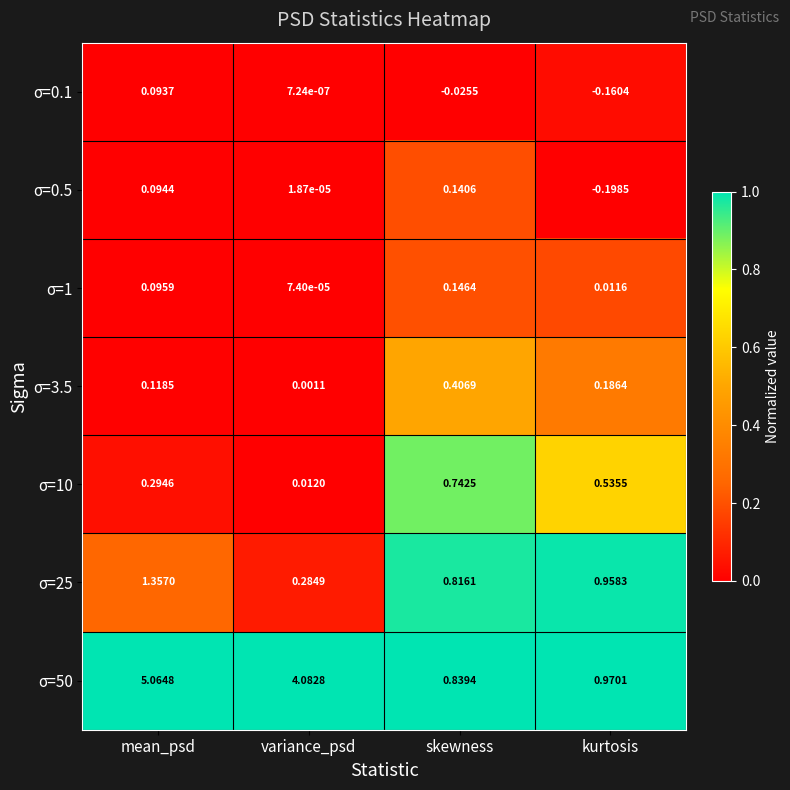

List the labels in order of σ=10 value, smallest first.

variance_psd, mean_psd, kurtosis, skewness